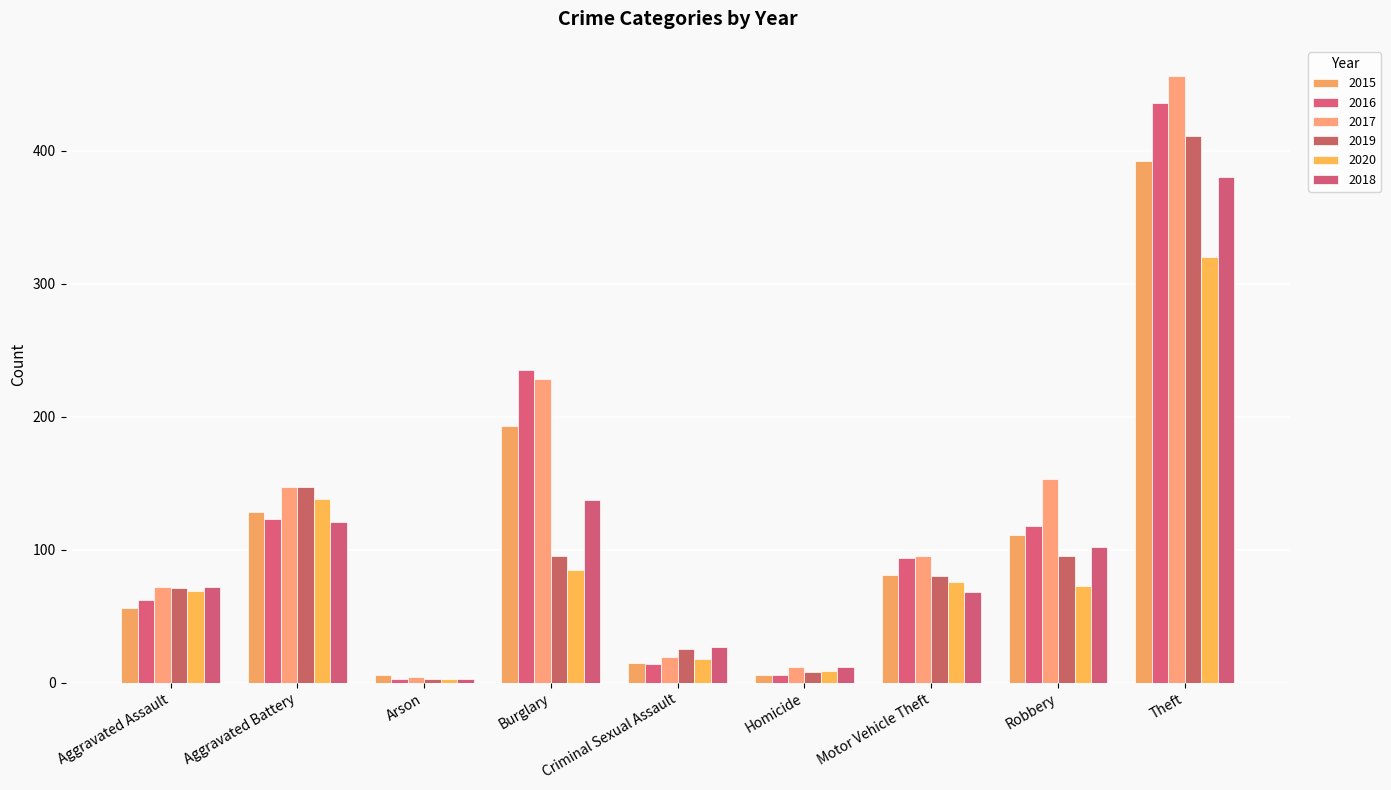

Count the number of categories in the chart.

9